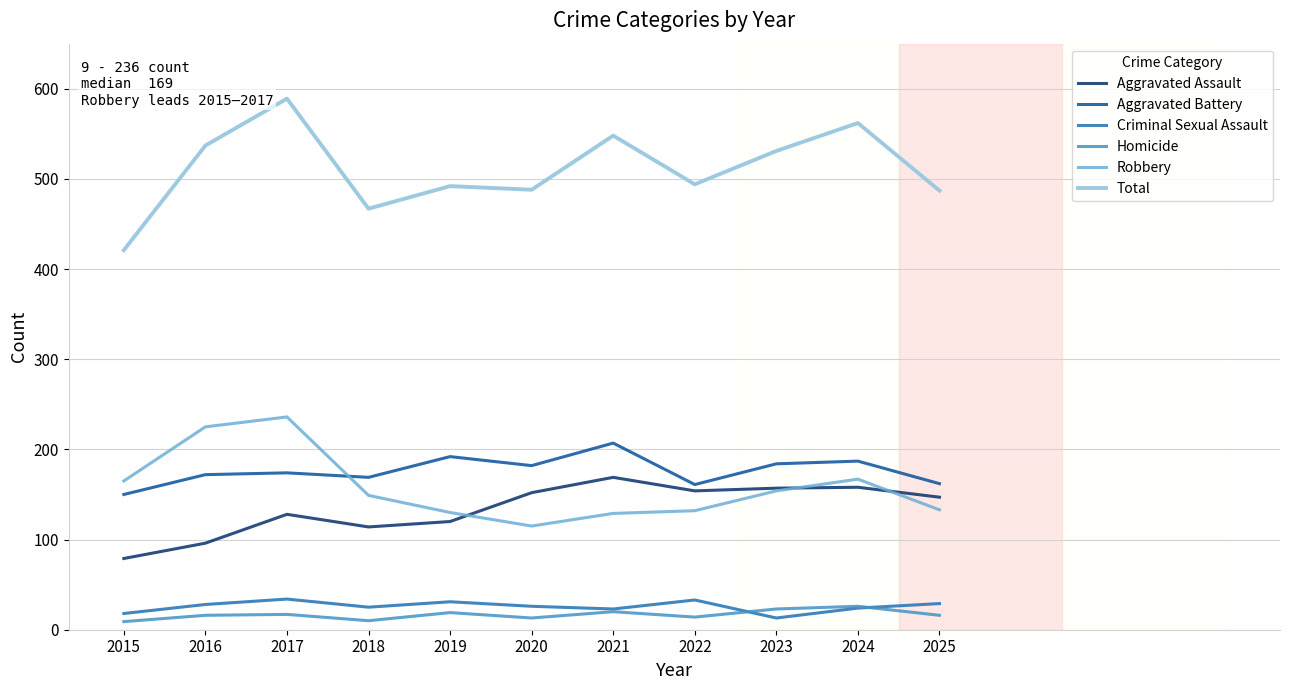

What is the total value across all series at 2025?

974